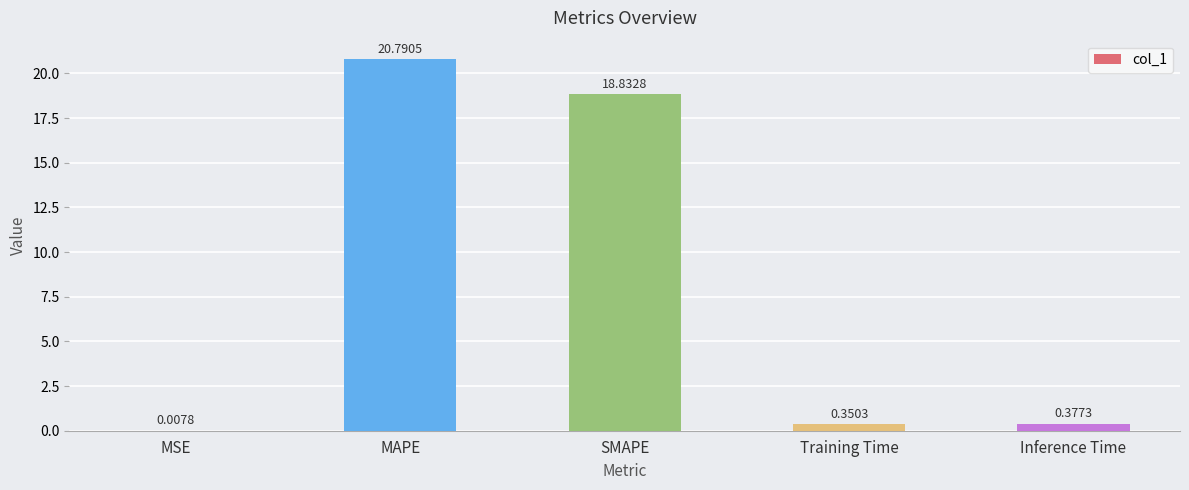

At which category does the chart reach its peak across all series?

MAPE